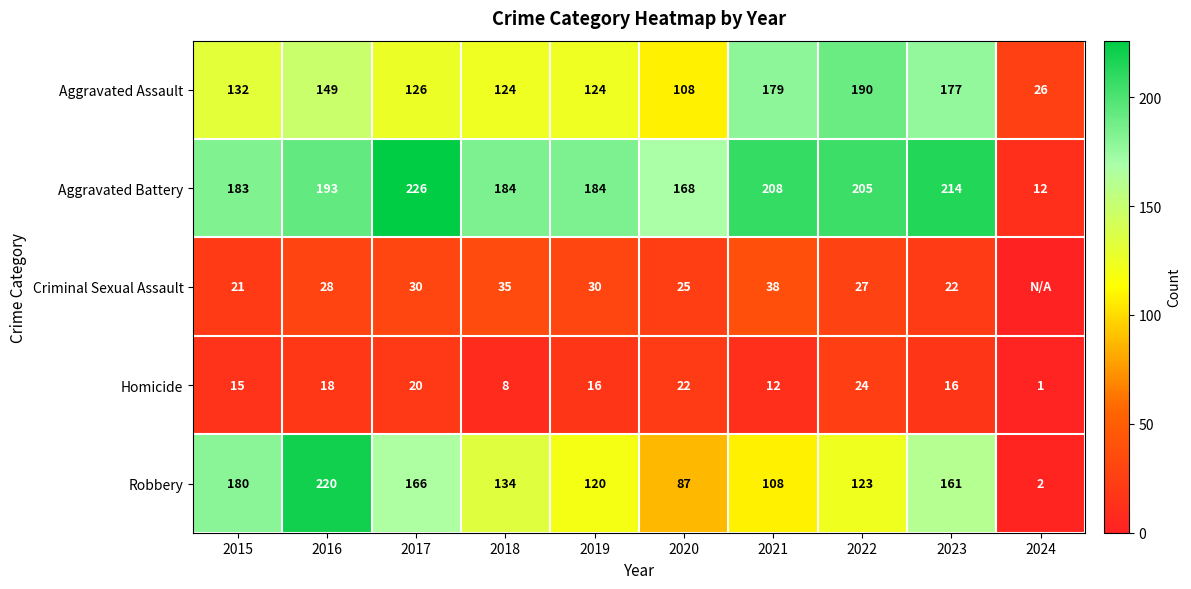

Is it true that Robbery equals 134 at 2018?

True